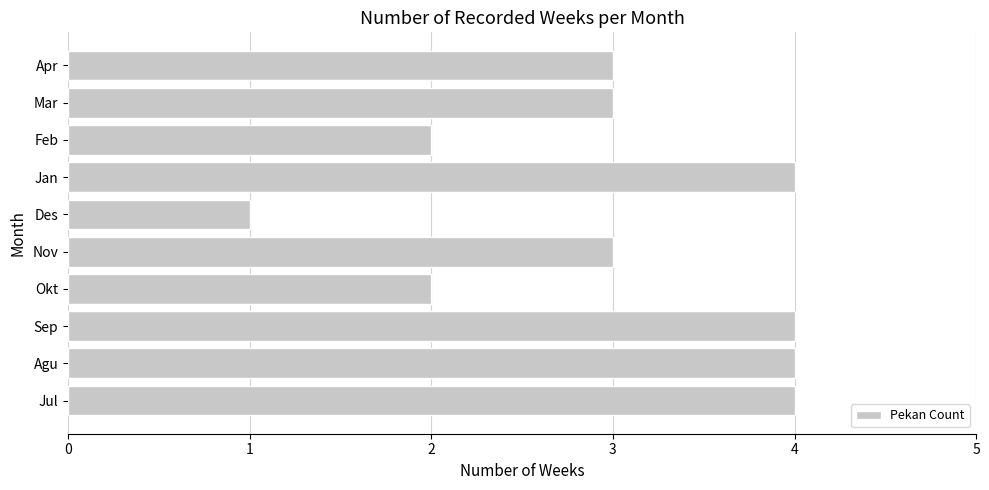

Does the chart contain stacked bars?

No